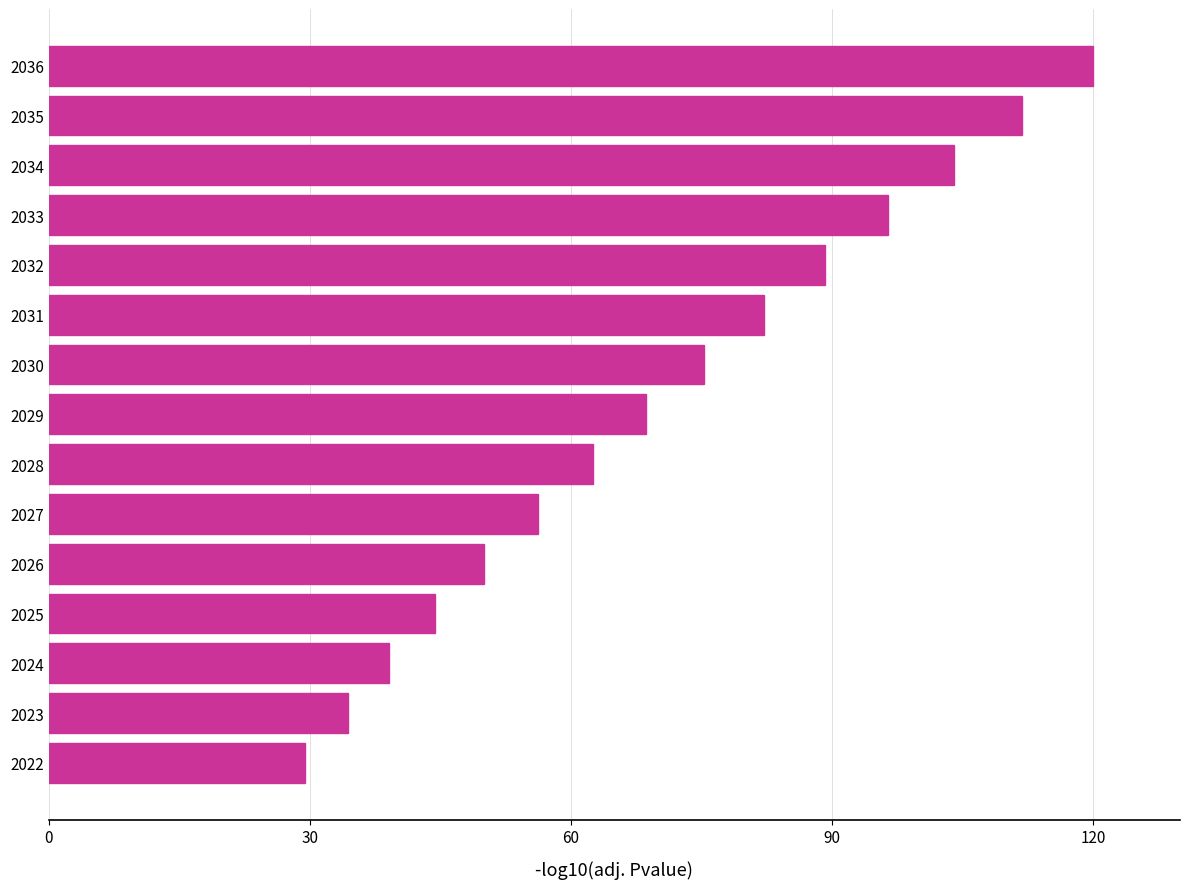

How many series are shown in this chart?

1